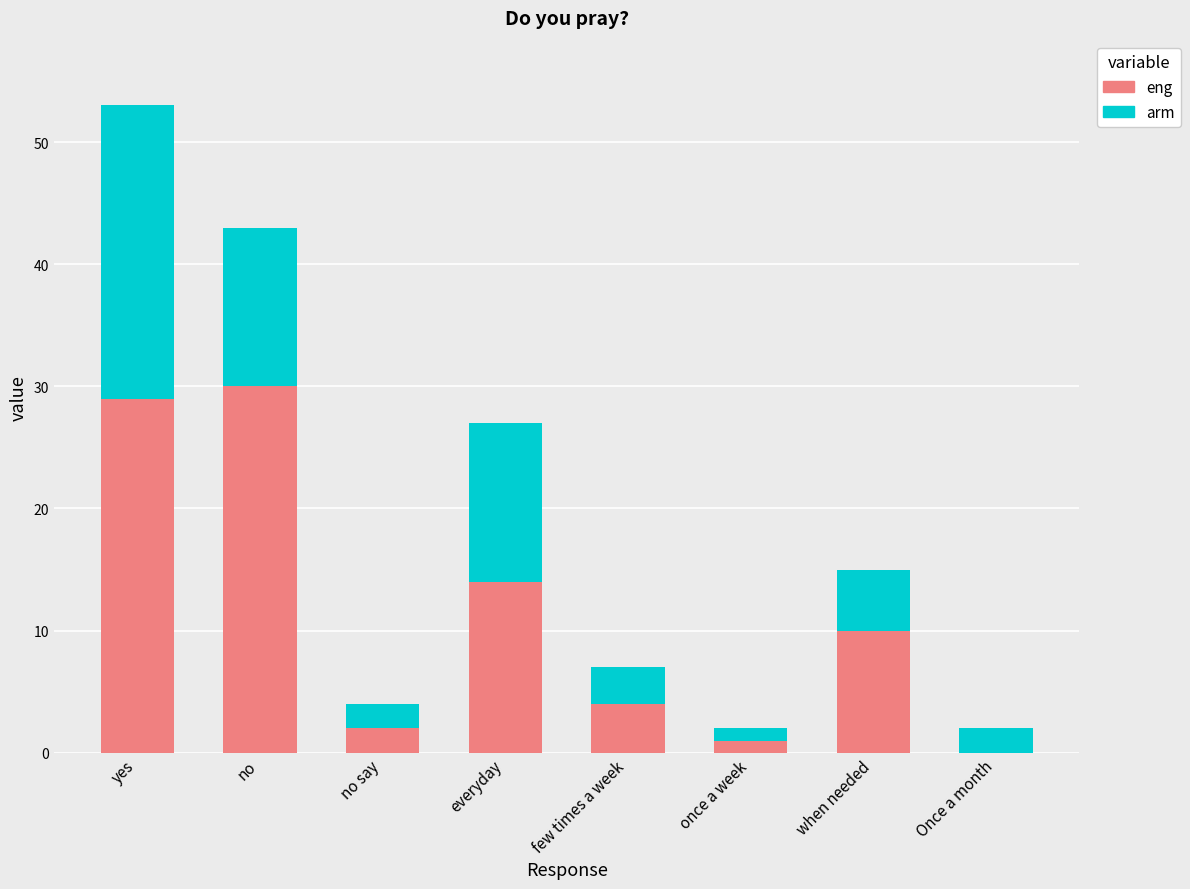

True or false: eng has a value of 2 at no say.

True